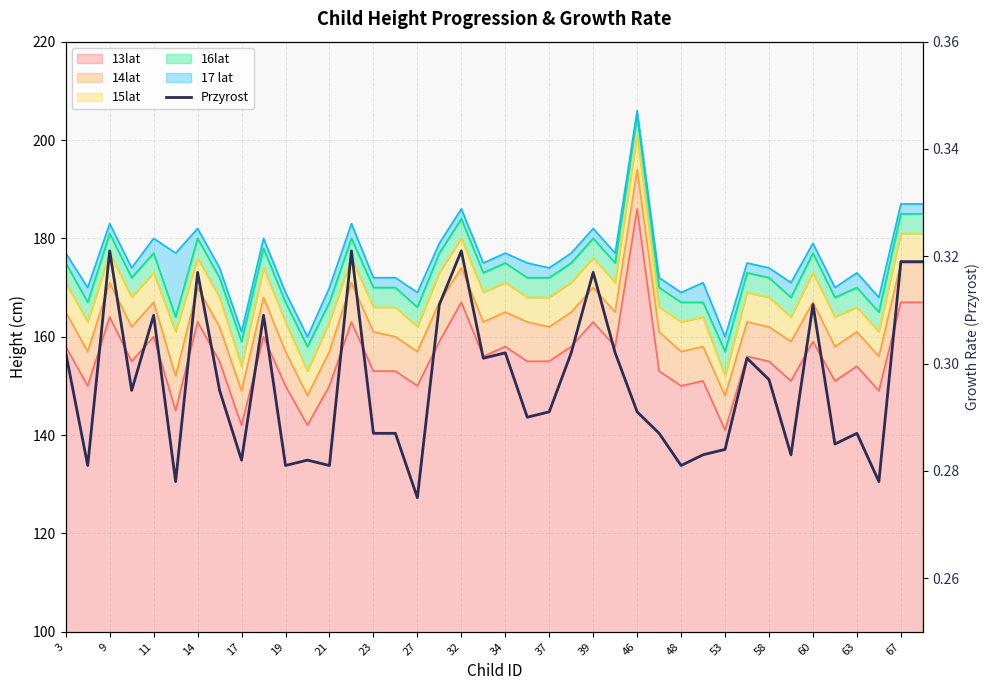

True or false: the data shows 0.2 at 38.

False